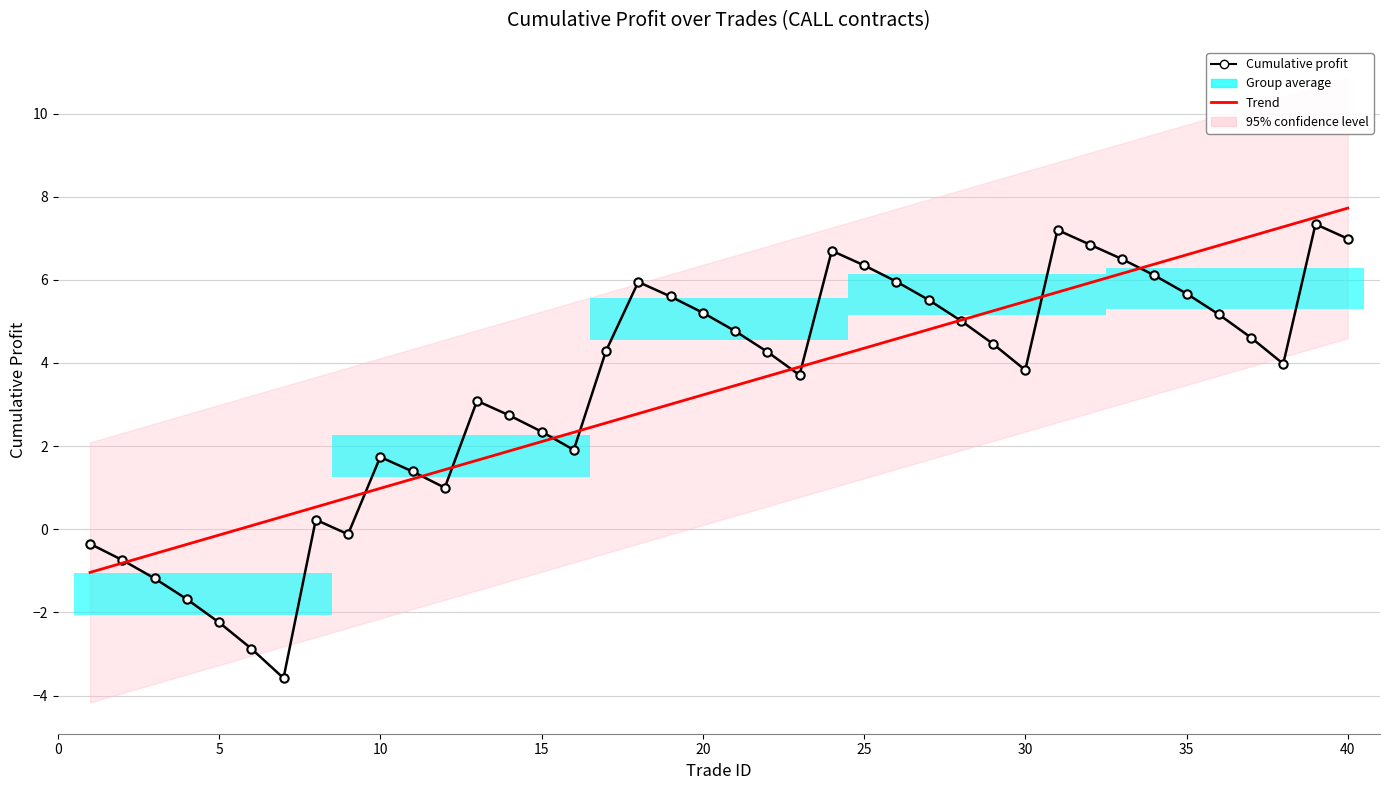

Which series has the largest total across all categories?

Trend